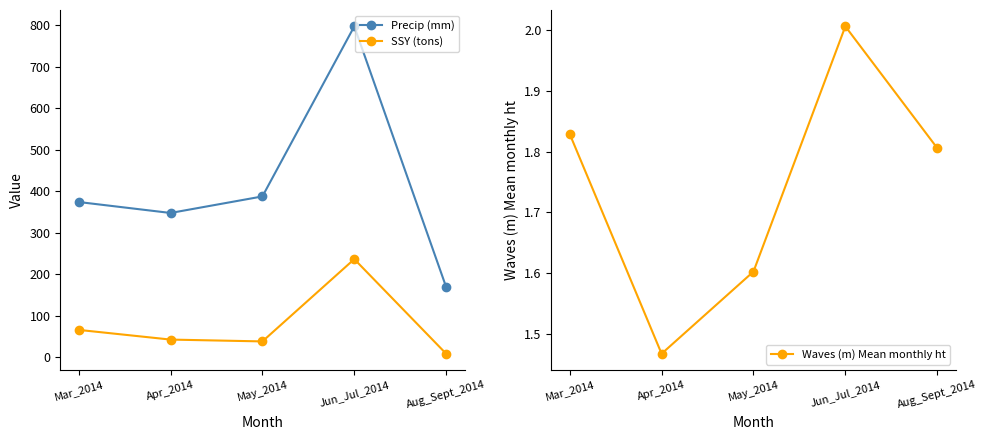

Where is Precip (mm) nearest to the value 483?

May_2014